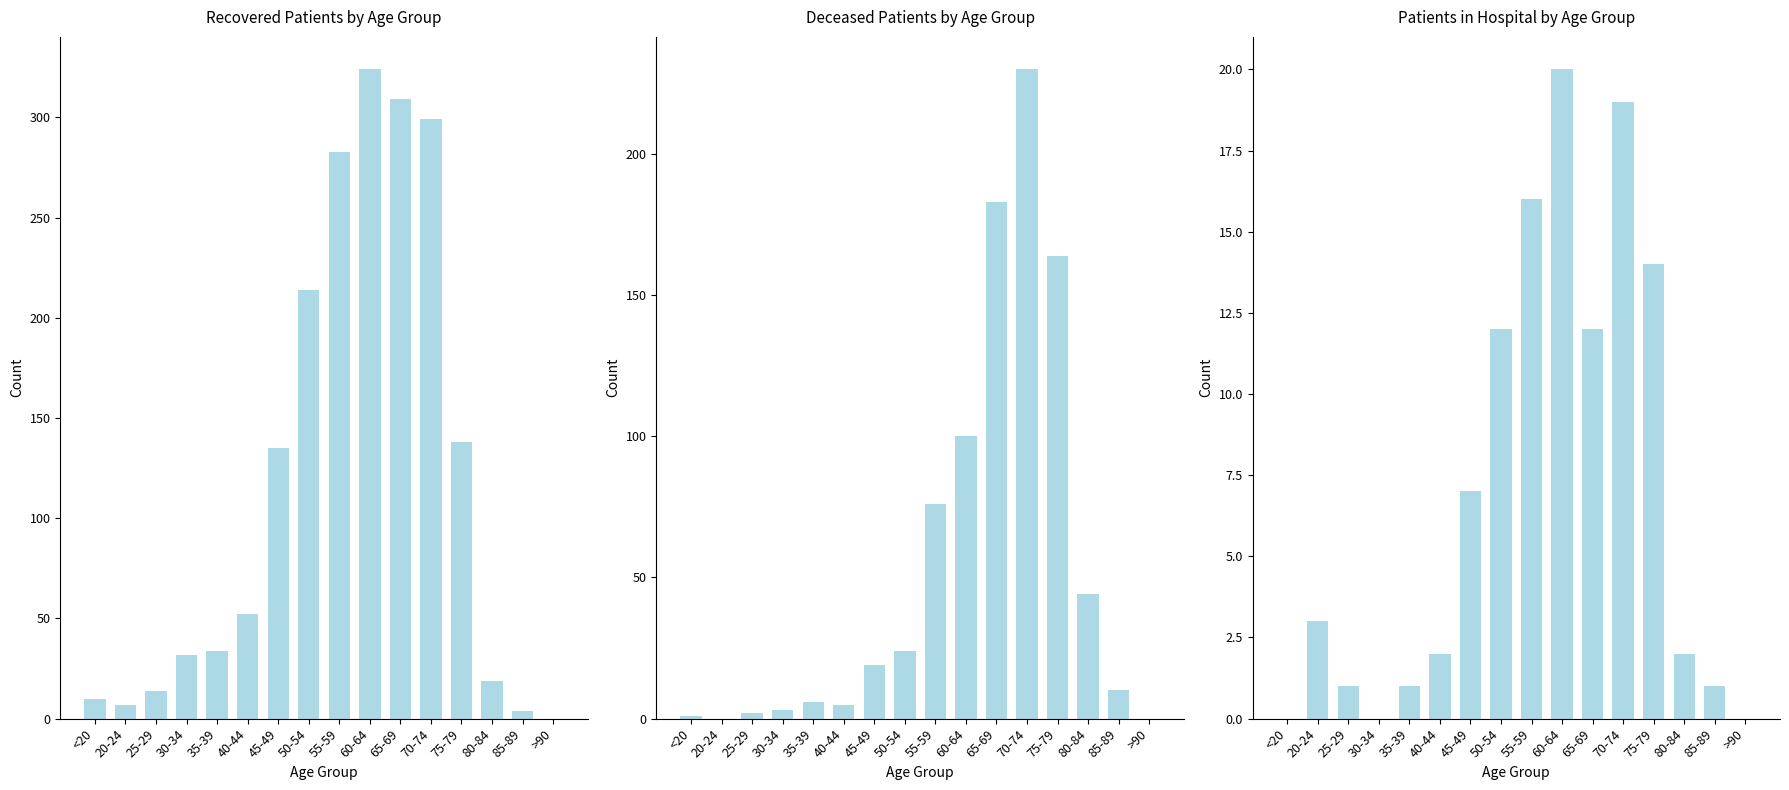

Which category has the highest value across all series?

60-64